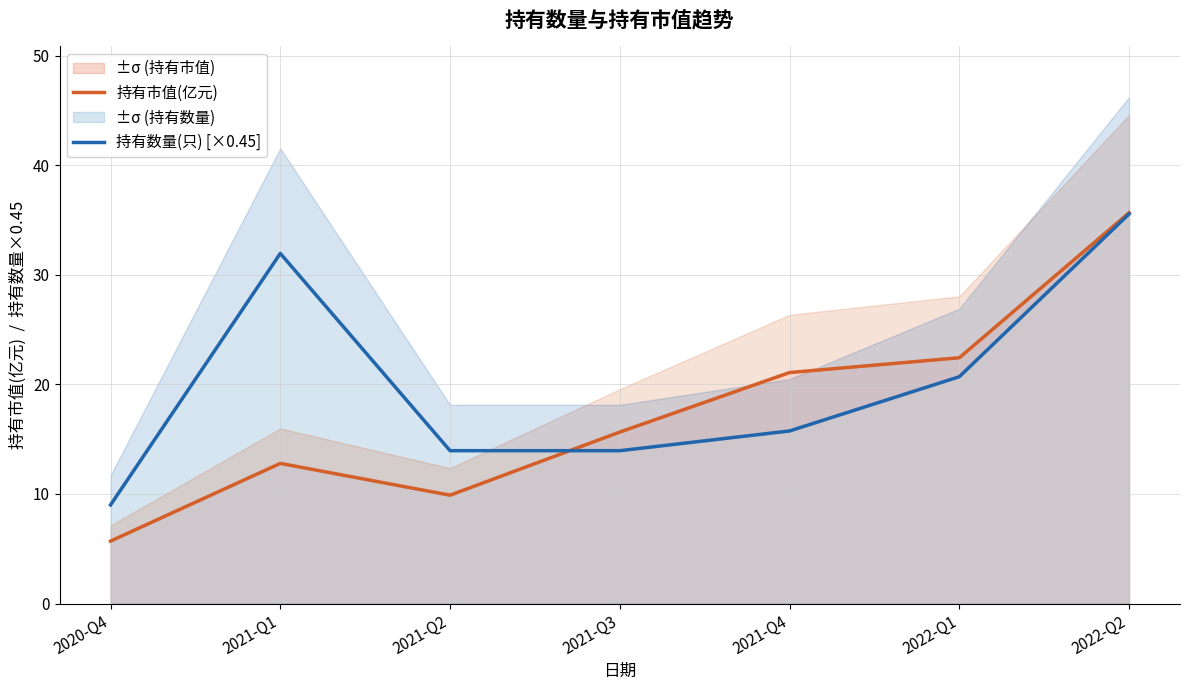

How many data points in 持有数量(只) [×0.45] are less than 15?

3